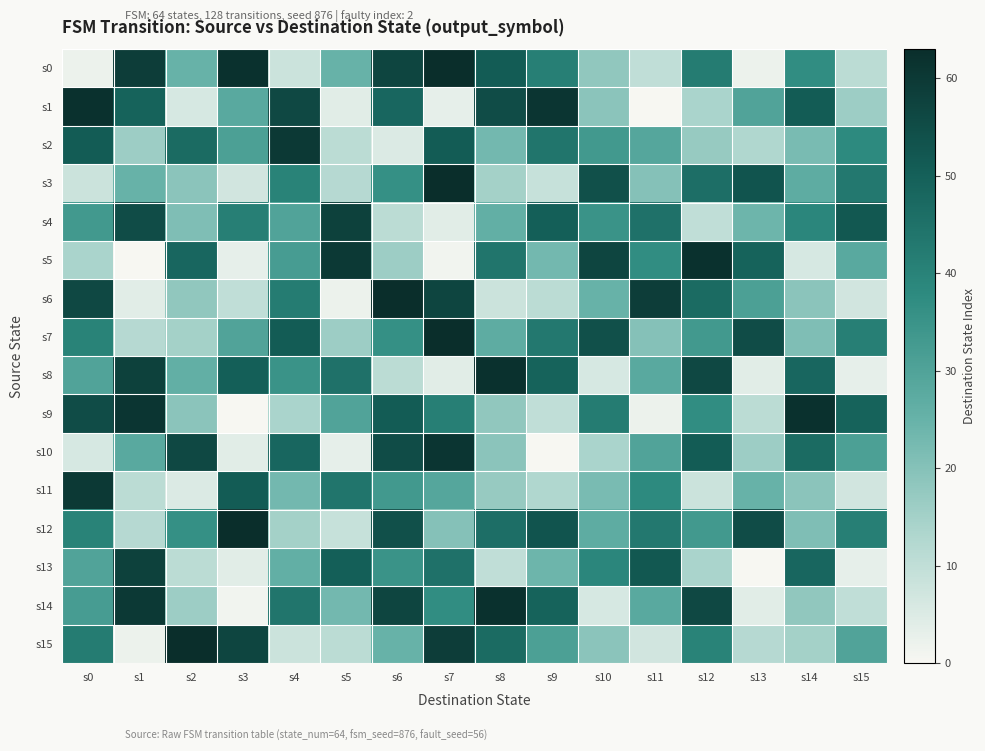

Which has a higher value, s3 or s8?

s3